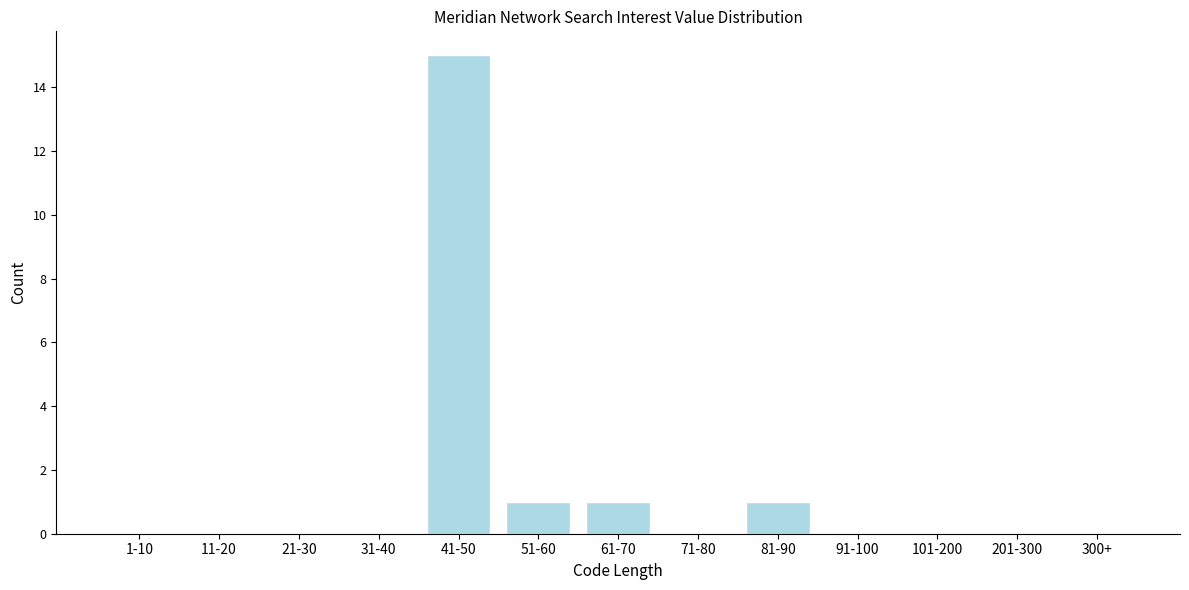

Reading left to right, what are all the values shown in this chart?

1-10=0	11-20=0	21-30=0	31-40=0	41-50=15	51-60=1	61-70=1	71-80=0	81-90=1	91-100=0	101-200=0	201-300=0	300+=0